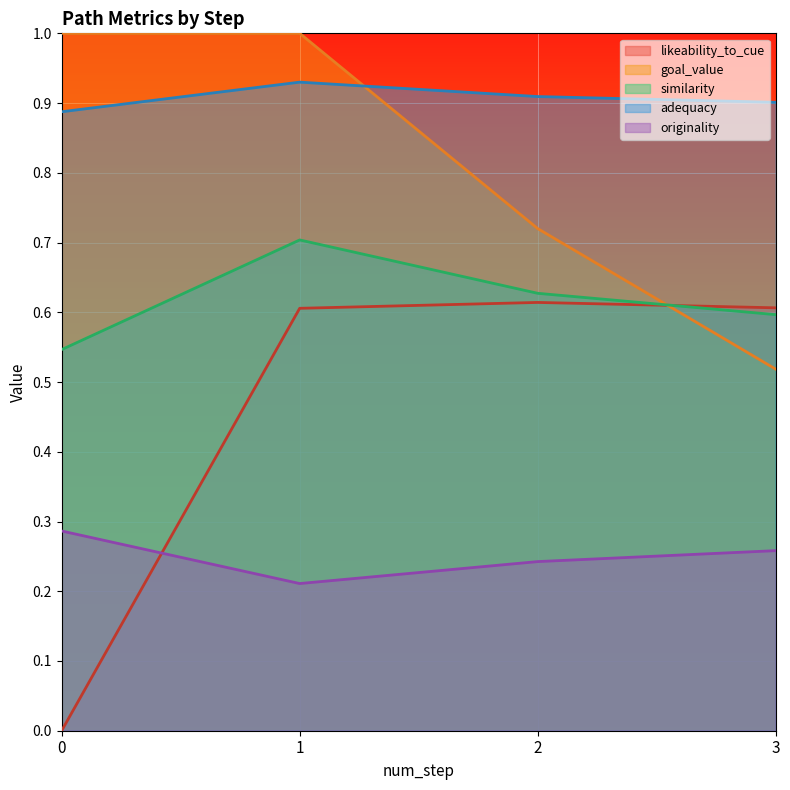

True or false: similarity and originality intersect in this chart.

False